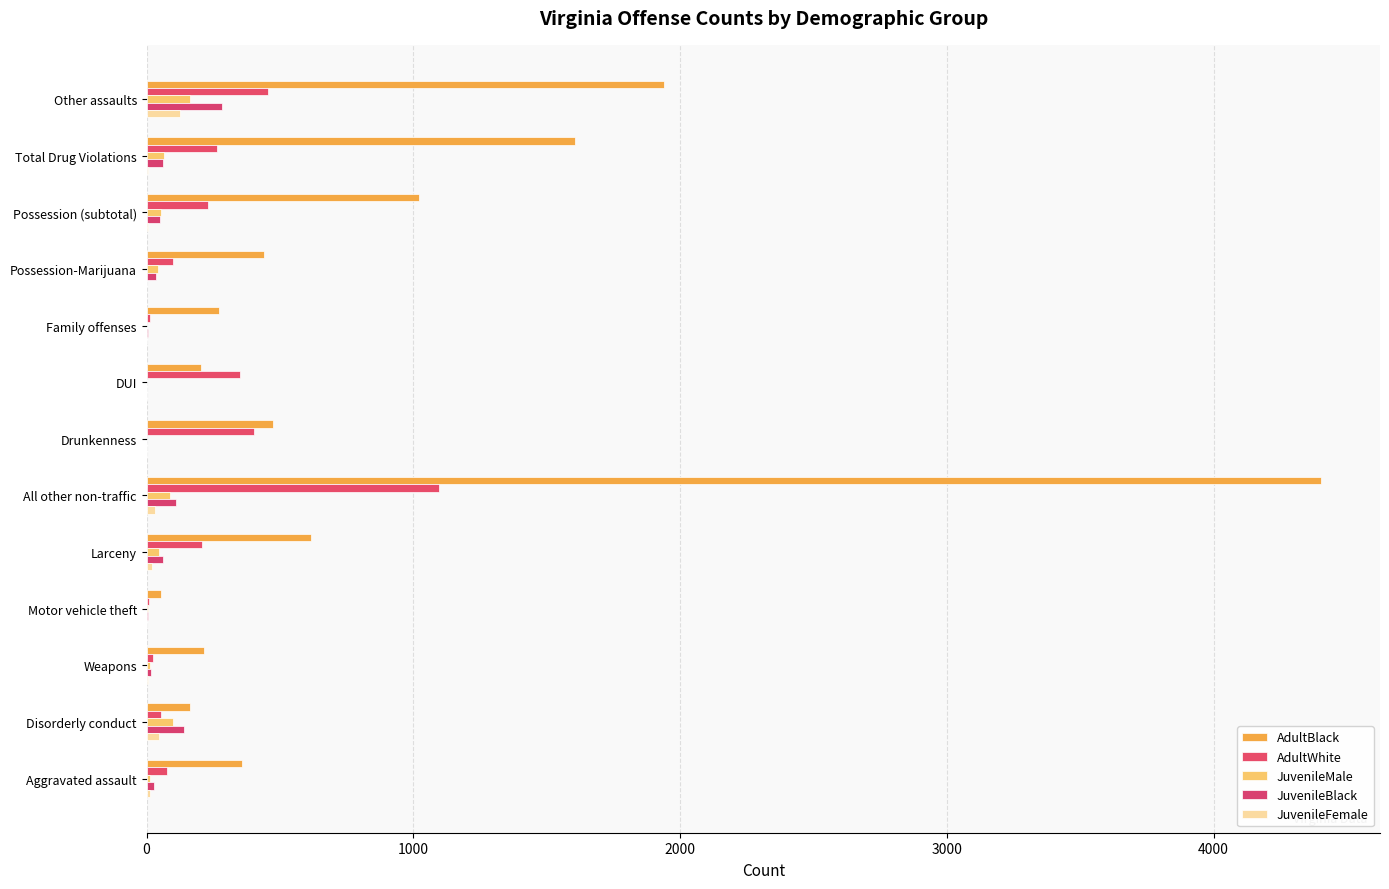

What are all the series names shown in the legend?

AdultBlack, AdultWhite, JuvenileMale, JuvenileBlack, JuvenileFemale